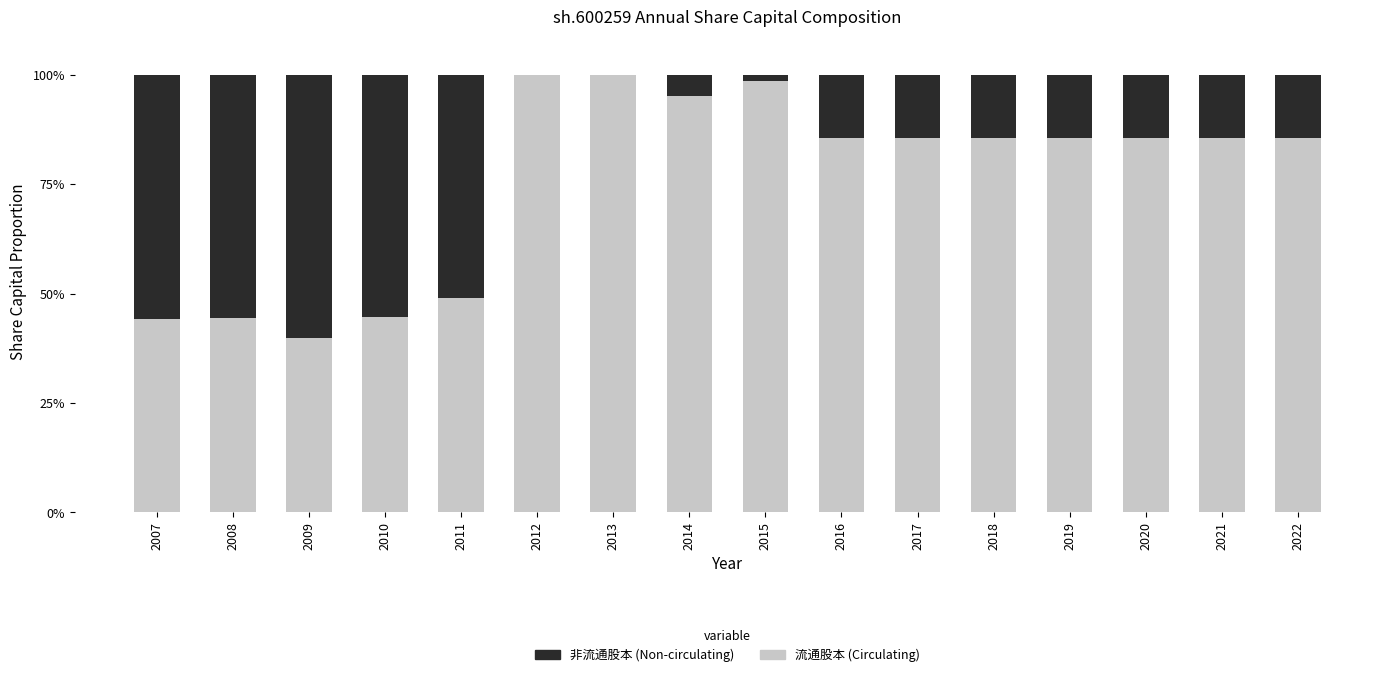

What is the sum of all 流通股本 (Circulating) values?

1214.7